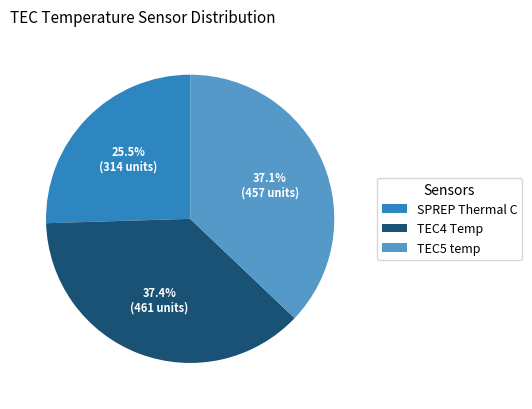

Between TEC5 temp and SPREP Thermal C, which is larger?

TEC5 temp